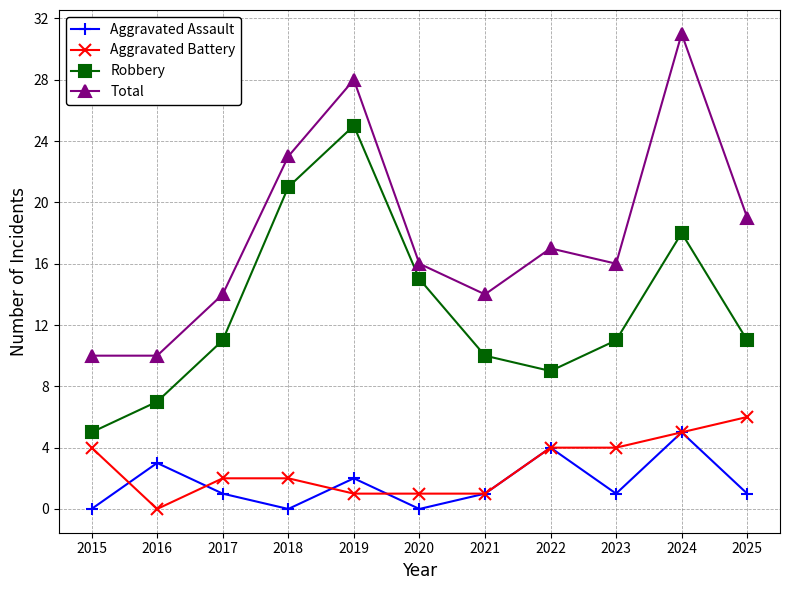

What is the value of the Total point at the 6th from the left?

16